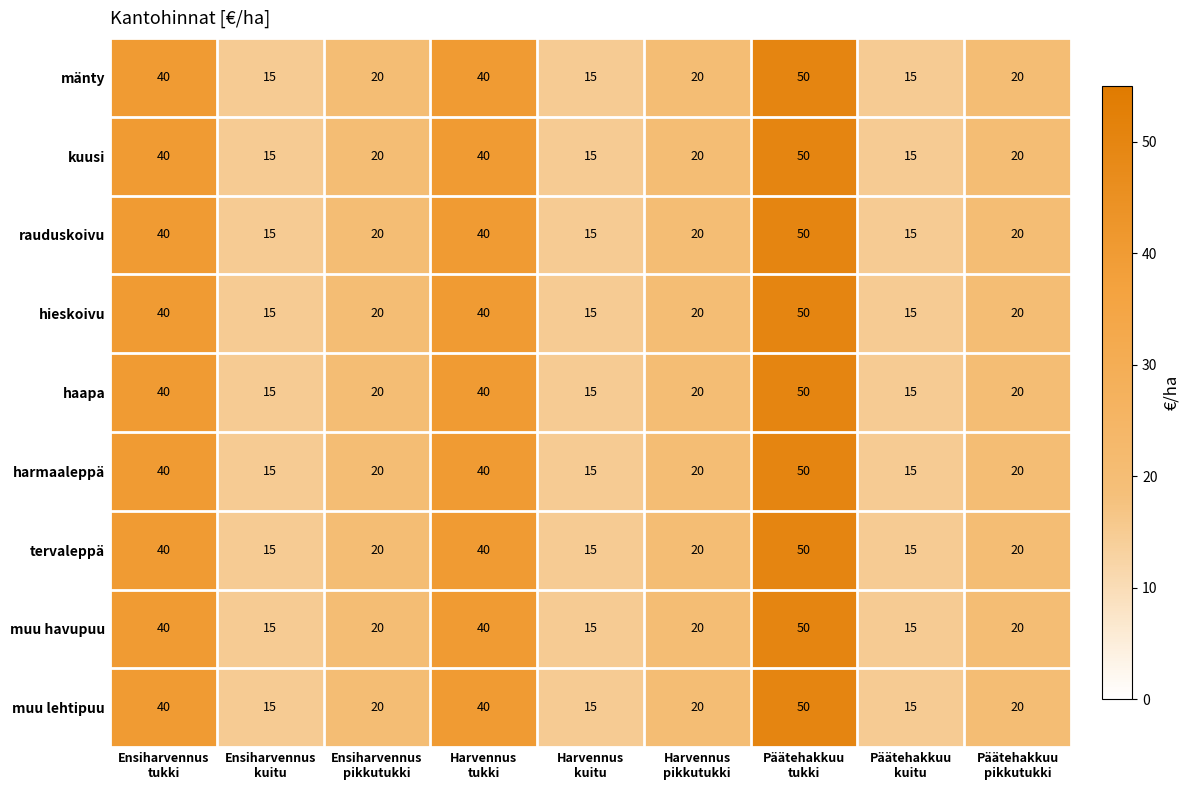

What is the difference between the maximum and minimum values in the hieskoivu series?

35